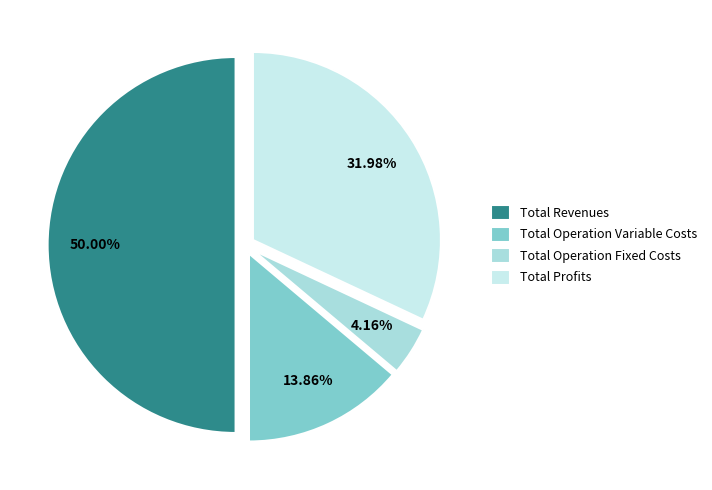

Do Total Operation Variable Costs and Total Revenues together represent more than half of the pie?

Yes